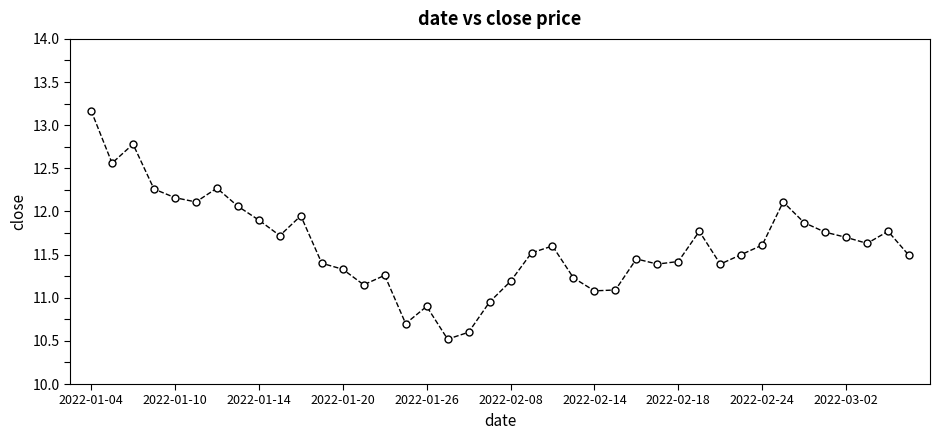

What is the difference between the second highest and minimum values?

2.3